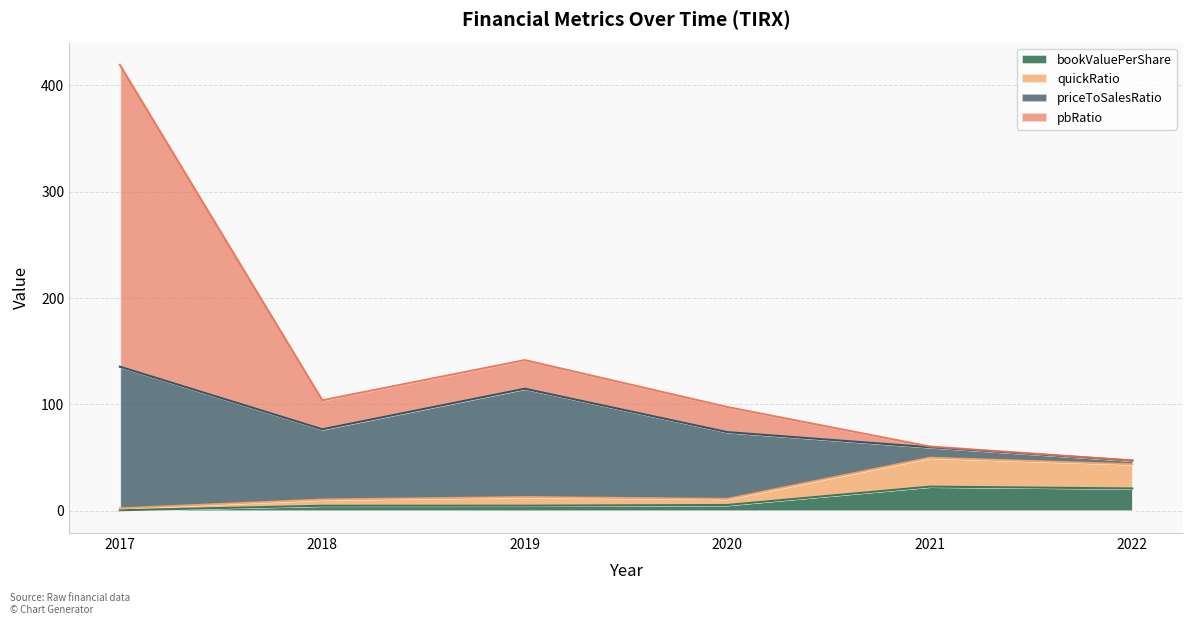

What is the maximum value for bookValuePerShare?

22.6